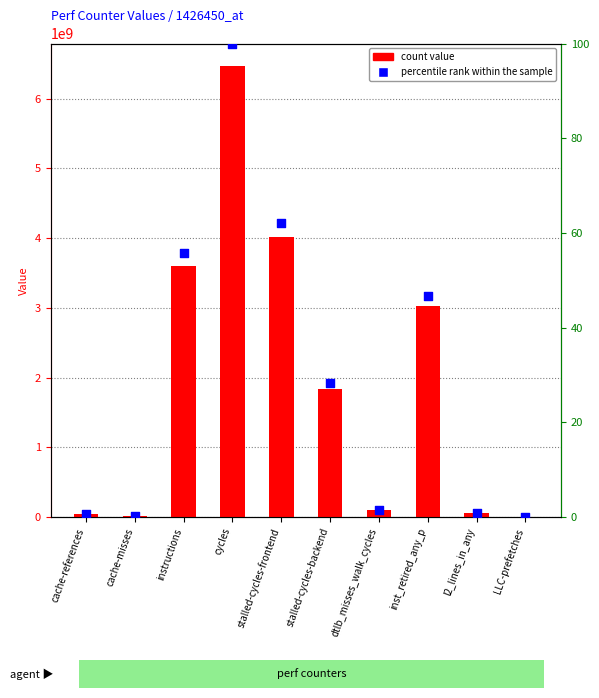

At which category is the sum across all series the highest?

cycles